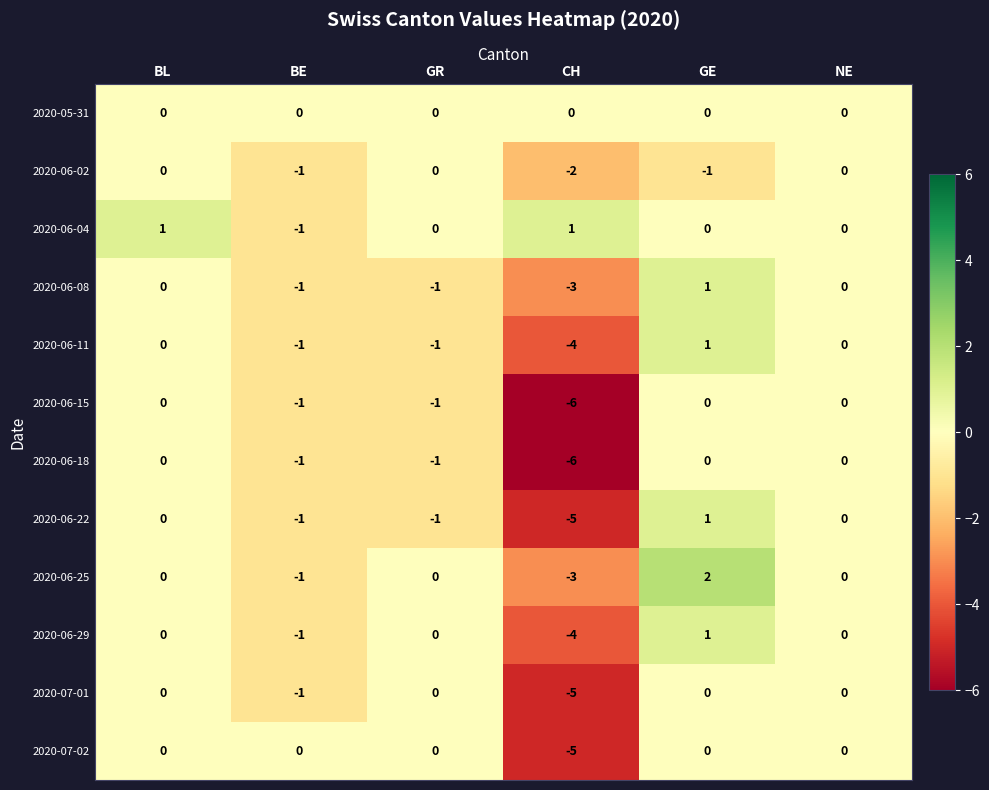

True or false: 2020-06-29 has a value of -3 at BL.

False